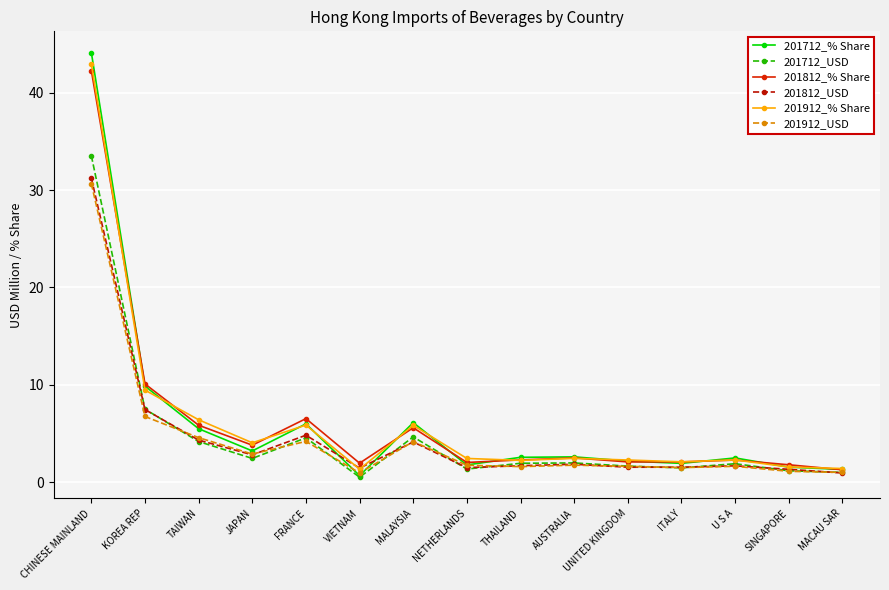

What is the maximum value shown in the chart?

44.1